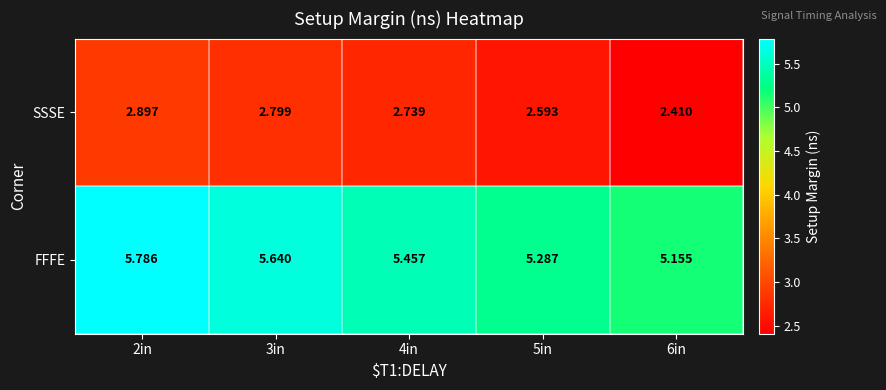

Which series has the largest total across all categories?

FFFE